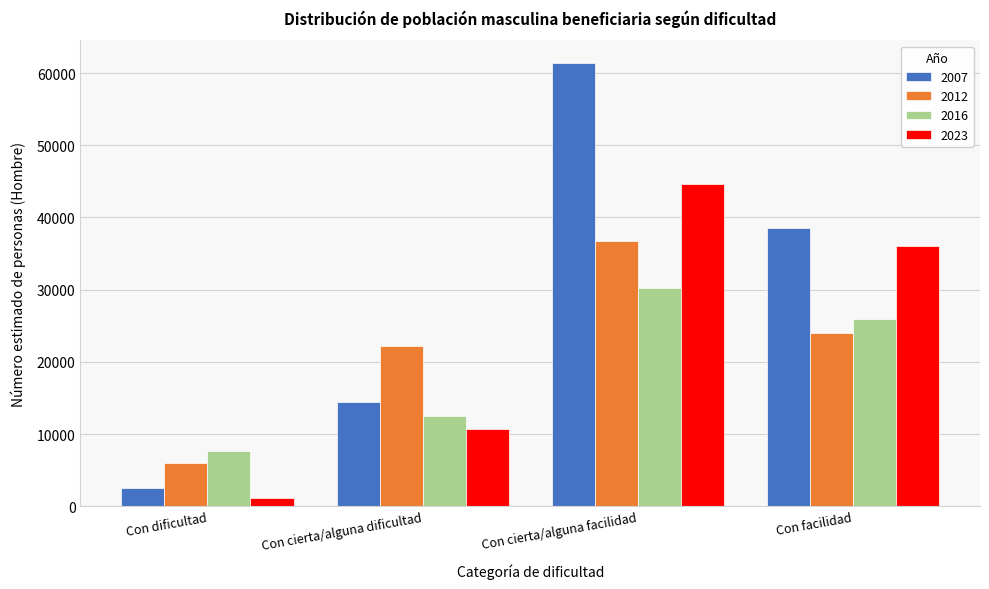

Reading right to left, transcribe all the data shown in this chart.

2007: Con facilidad=38584	Con cierta/alguna facilidad=61453	Con cierta/alguna dificultad=14465	Con dificultad=2590
2012: Con facilidad=23973	Con cierta/alguna facilidad=36802	Con cierta/alguna dificultad=22187	Con dificultad=6016
2016: Con facilidad=25934	Con cierta/alguna facilidad=30249	Con cierta/alguna dificultad=12461	Con dificultad=7637
2023: Con facilidad=36095	Con cierta/alguna facilidad=44663	Con cierta/alguna dificultad=10703	Con dificultad=1125